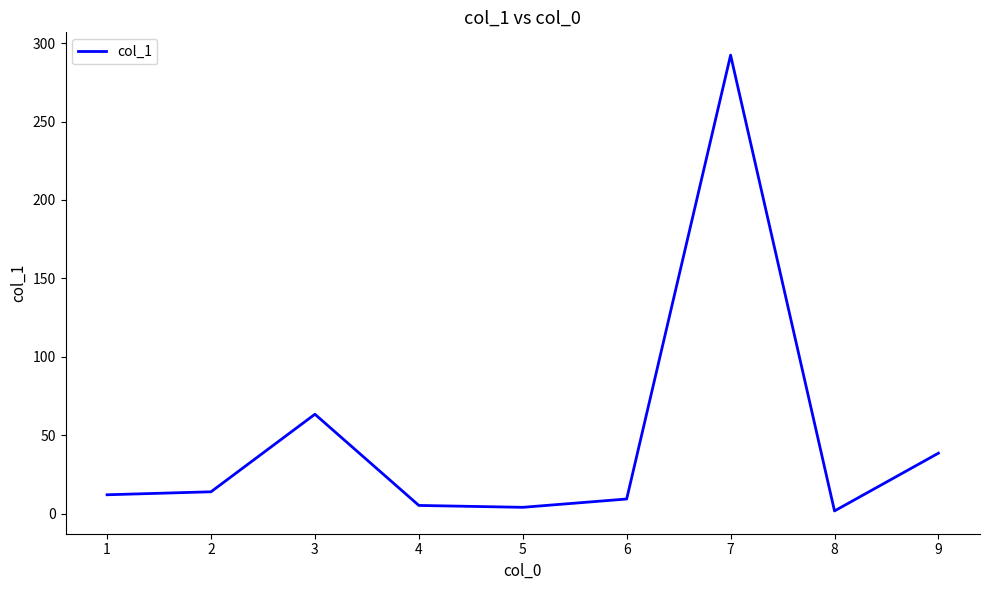

What is the difference between the maximum and minimum values?

290.4